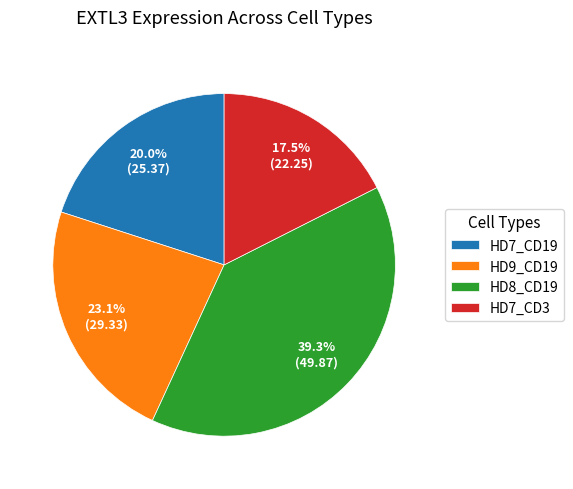

Approximately how many times larger is the value at HD8_CD19 compared to HD7_CD19?

2.0